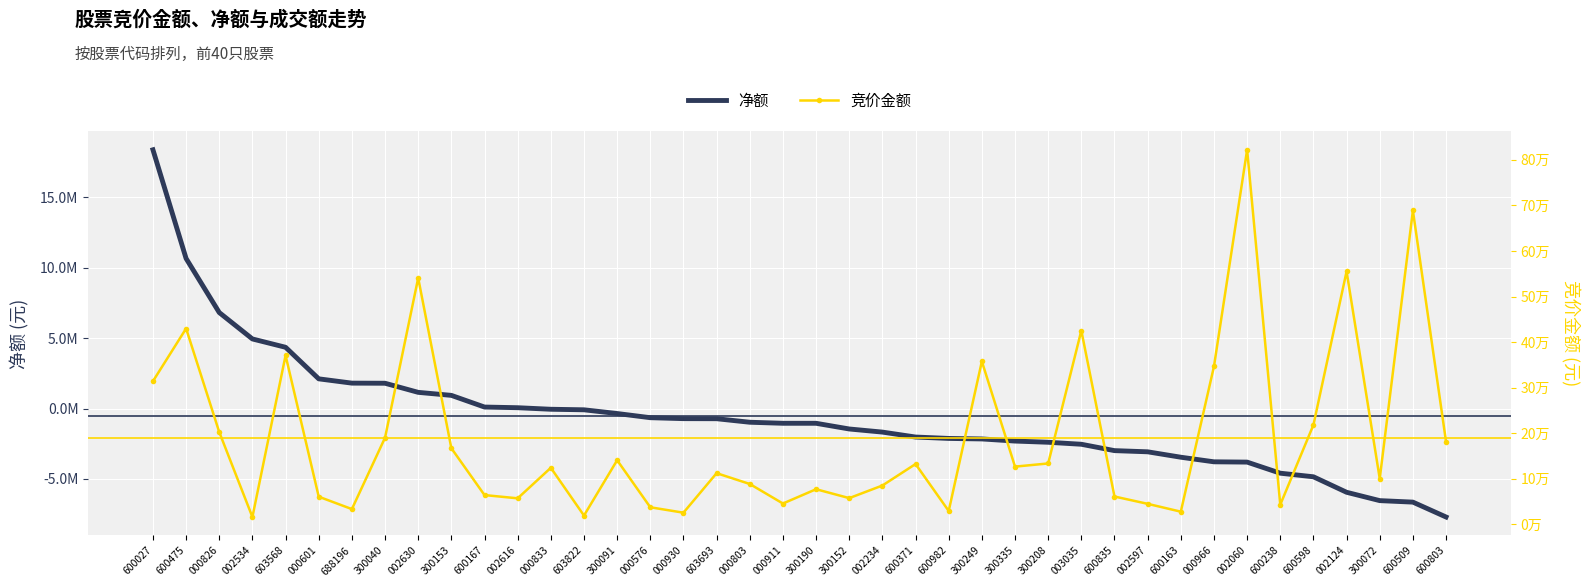

What is the total value across all series at 000576?

-614726